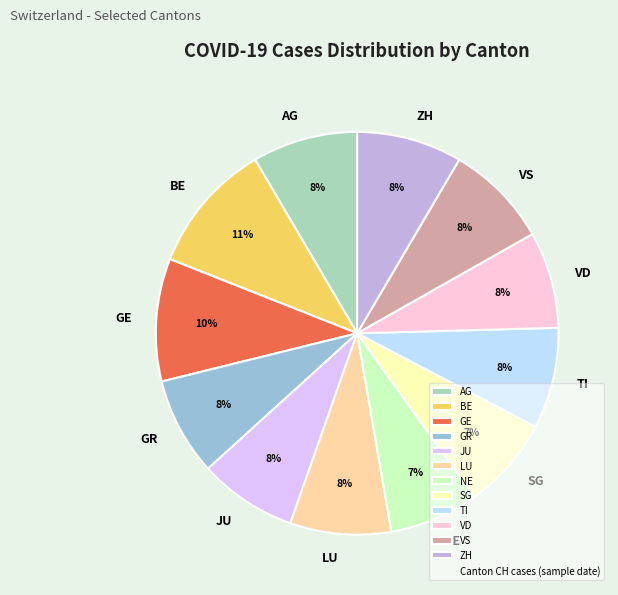

To the nearest percent, what percentage of the pie is ZH?

8%